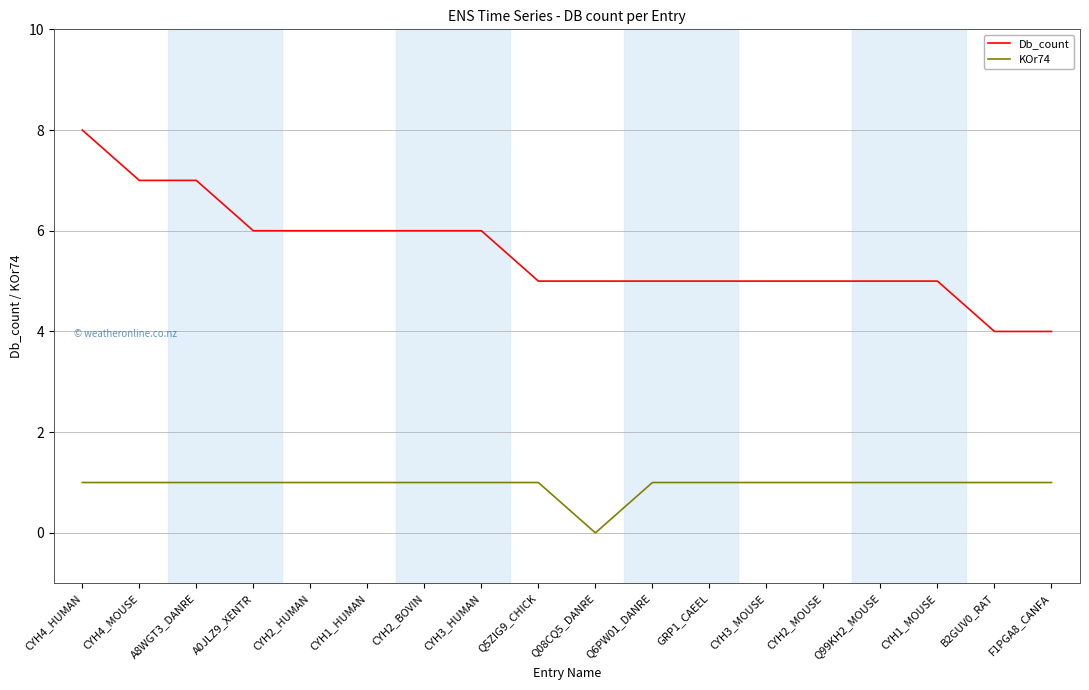

What is the maximum value shown in the chart?

8